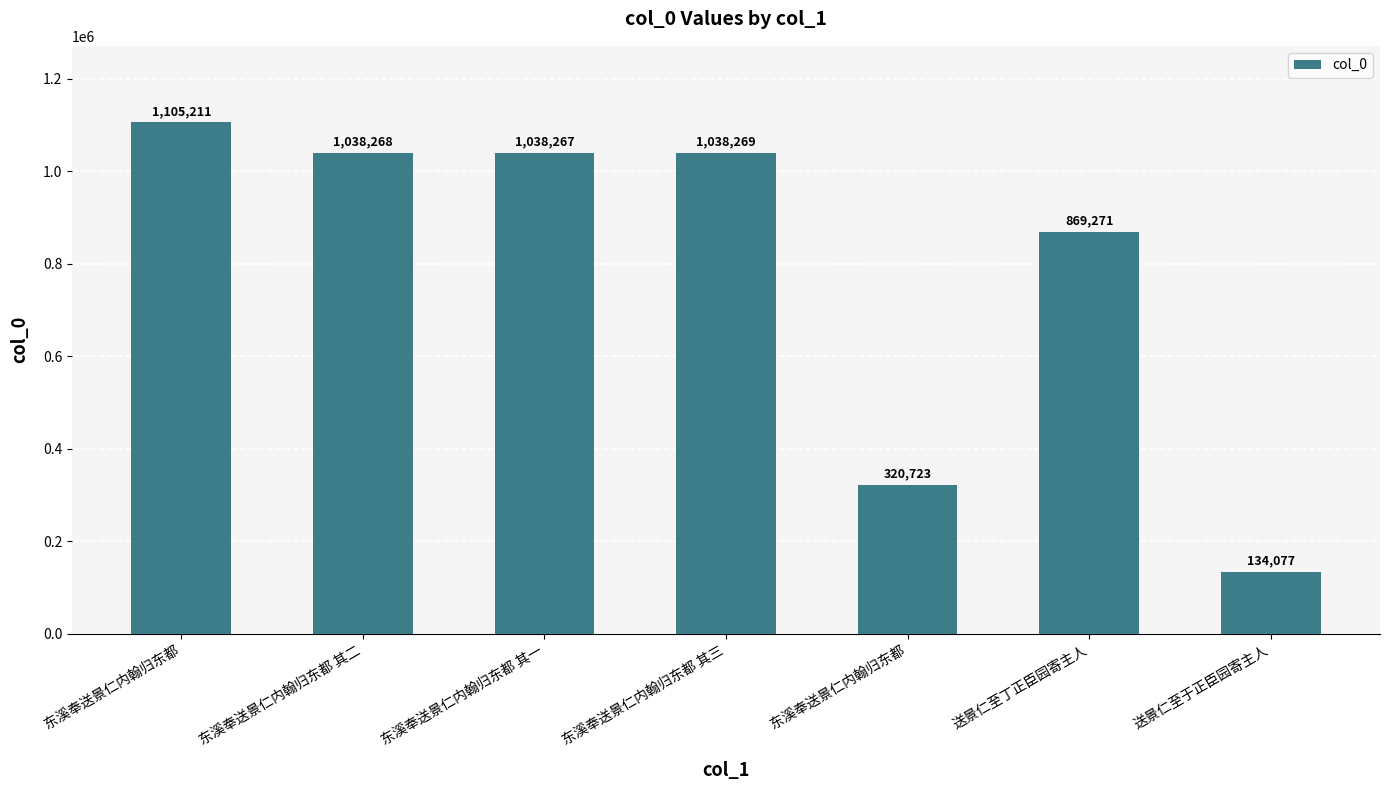

List the labels in order of value, largest first.

东溪奉送景仁内翰归东都, 东溪奉送景仁内翰归东都 其三, 东溪奉送景仁内翰归东都 其二, 东溪奉送景仁内翰归东都 其一, 送景仁至丁正臣园寄主人, 东溪奉送景仁内翰归东都, 送景仁至于正臣园寄主人